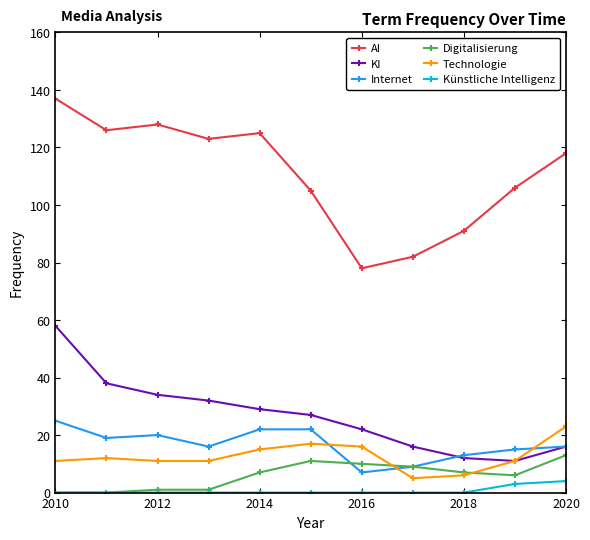

True or false: AI and KI cross at least once.

False